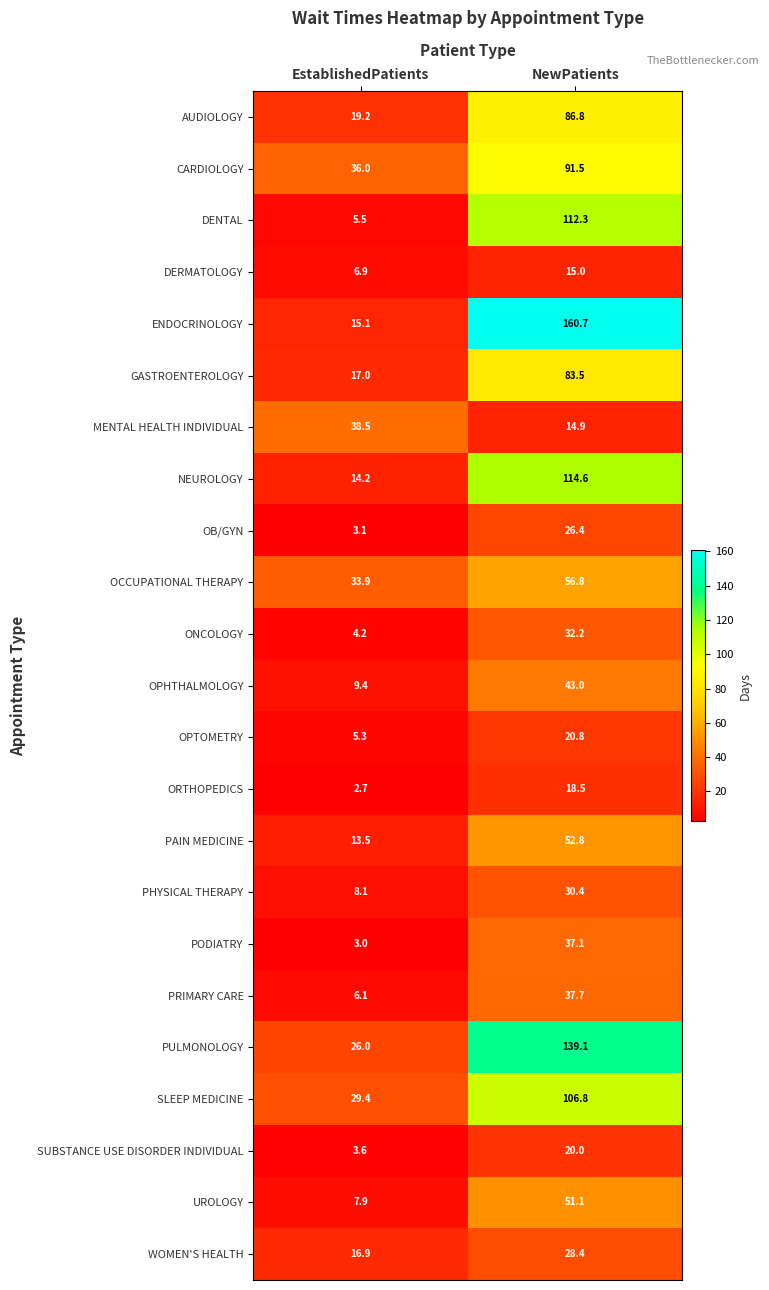

What is the difference between the ONCOLOGY values at NewPatients and EstablishedPatients?

28.0